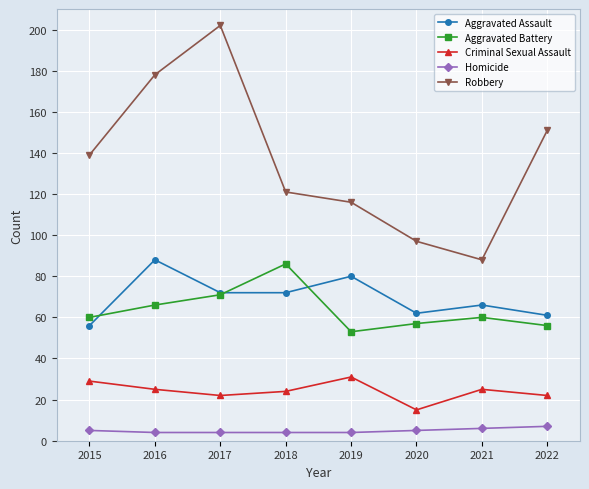

At how many categories does at least one series exceed 182?

1